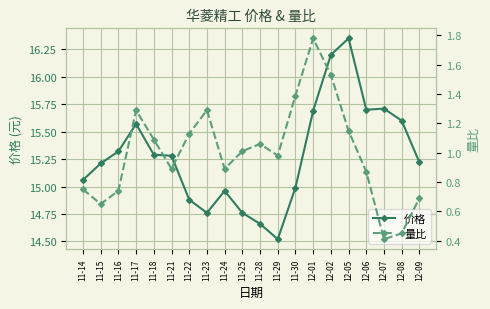

Rank the series by their maximum value, from highest to lowest.

价格, 量比